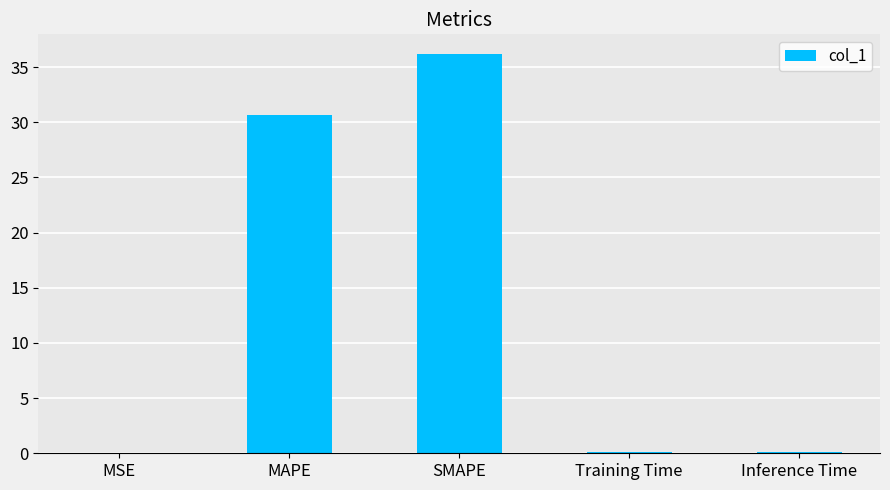

At which category does the chart reach its peak across all series?

SMAPE